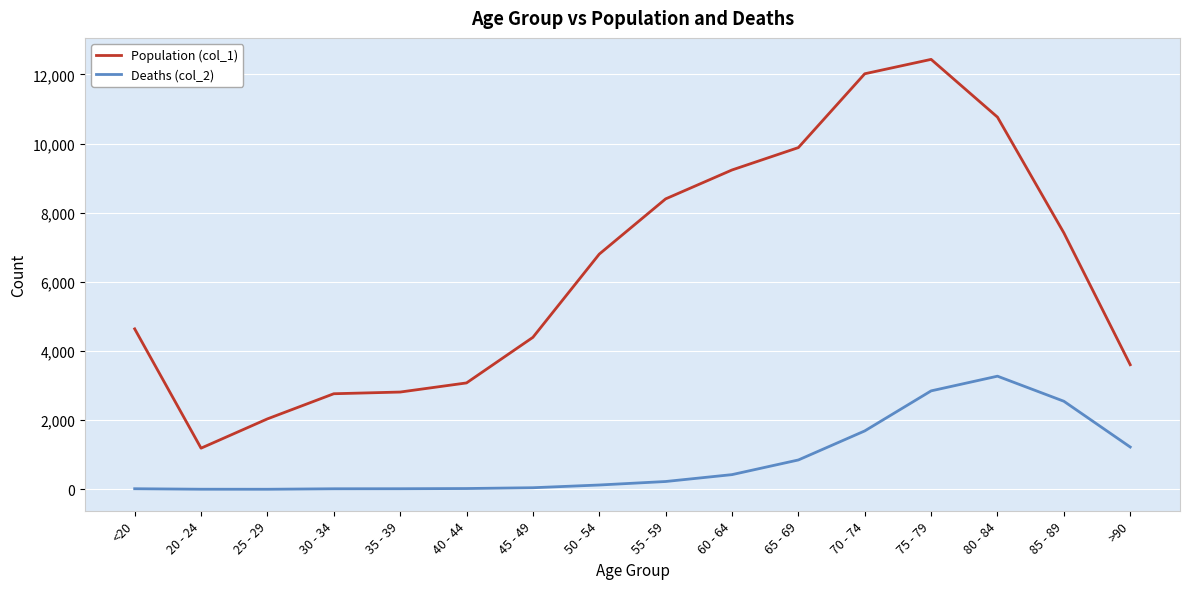

Which series has the largest total across all categories?

Population (col_1)